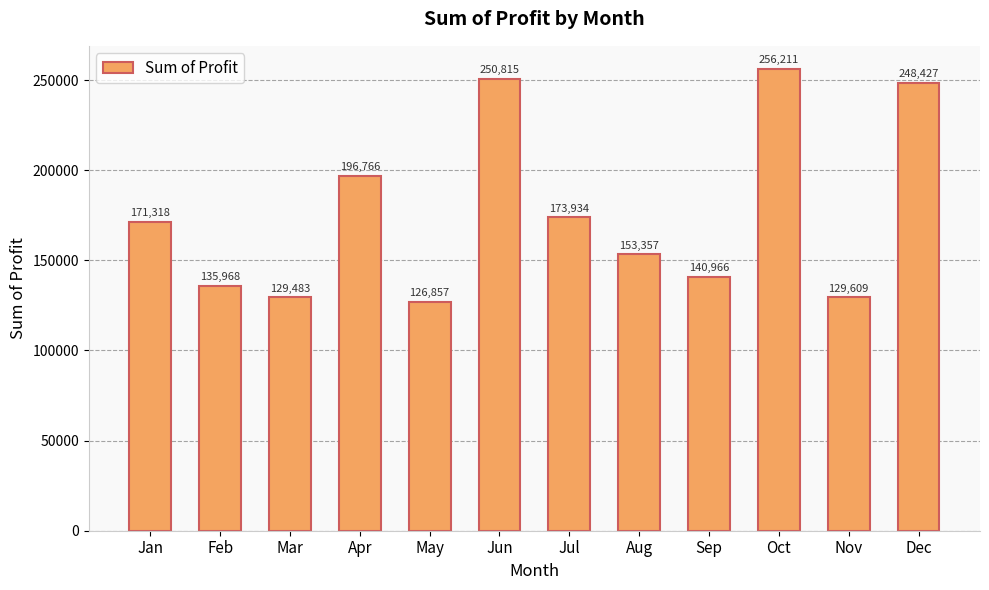

What is the difference between the second highest and minimum values?

123958.6